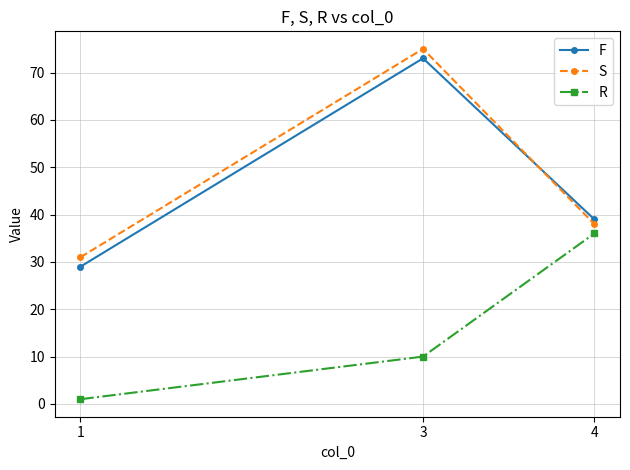

What is the sum of all F values?

141